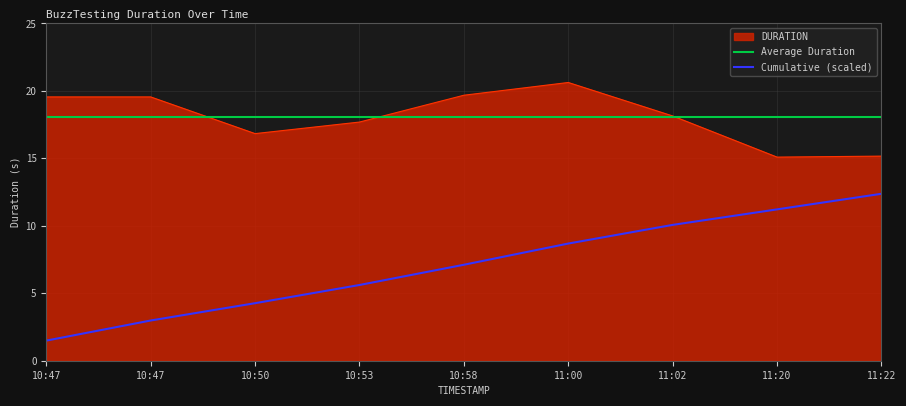

Read the value at 10:47.

19.6